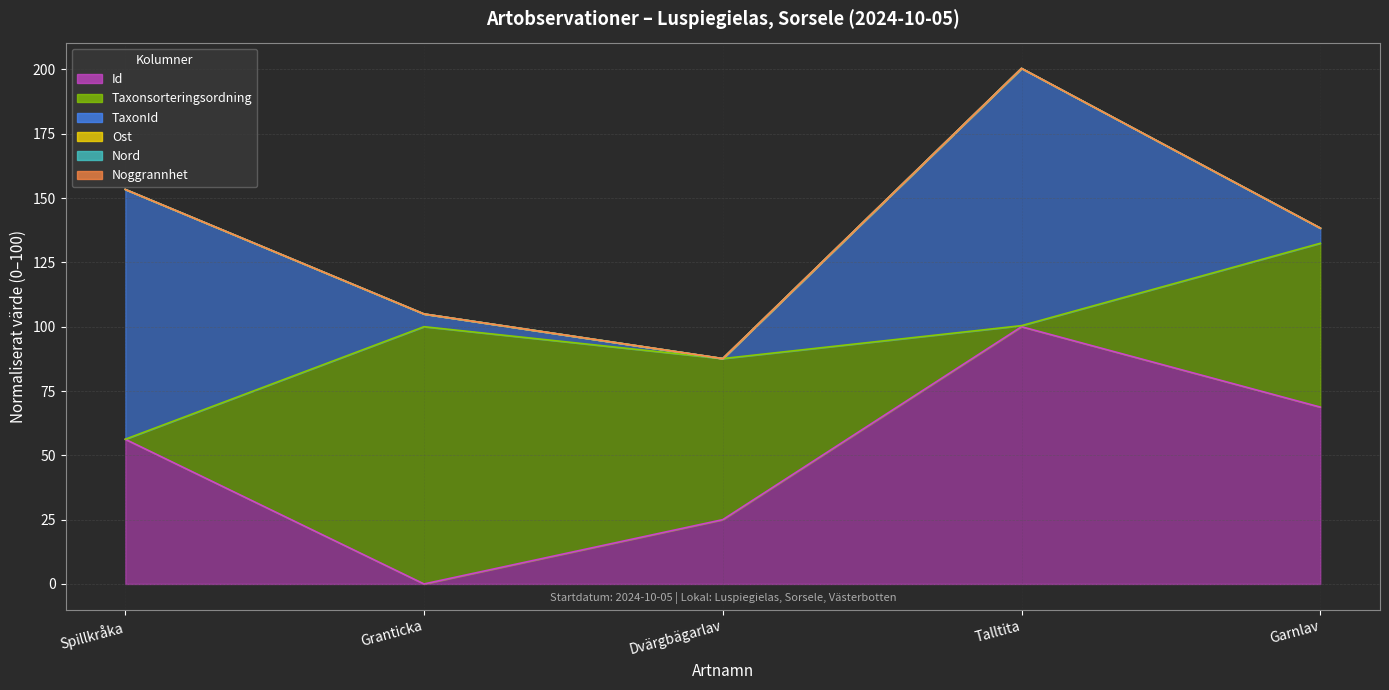

At which category is the sum across all series the highest?

Talltita